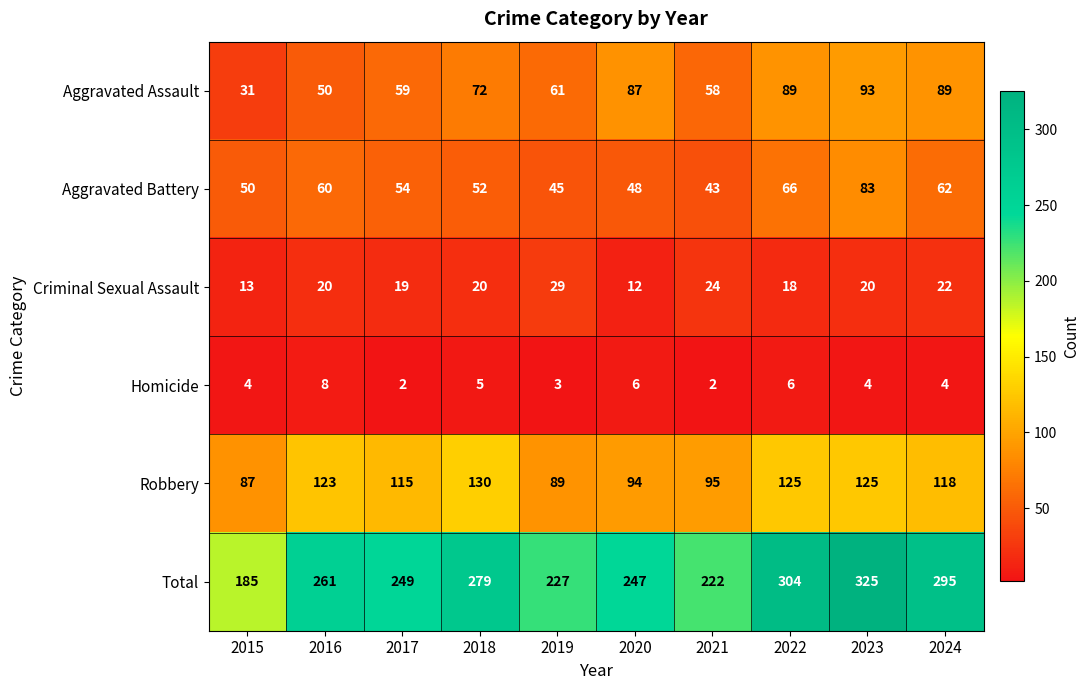

Is the value of Total at 2016 greater than the value of Homicide at 2018?

Yes